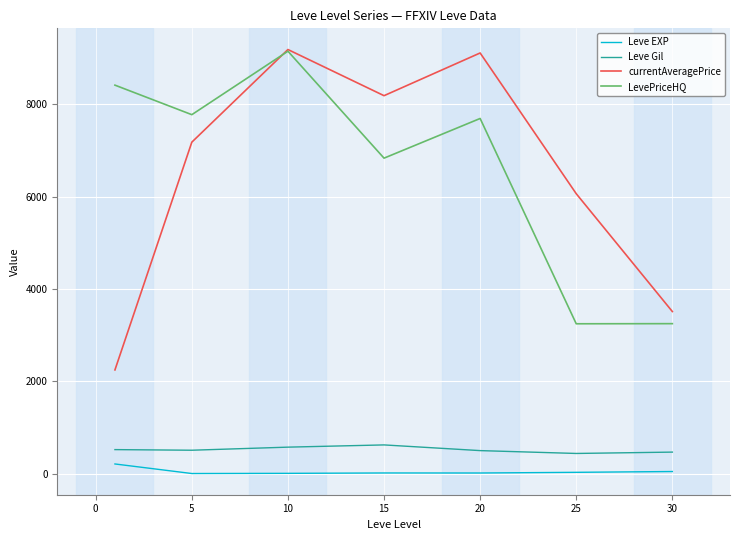

Which series has the largest range (max minus min)?

currentAveragePrice